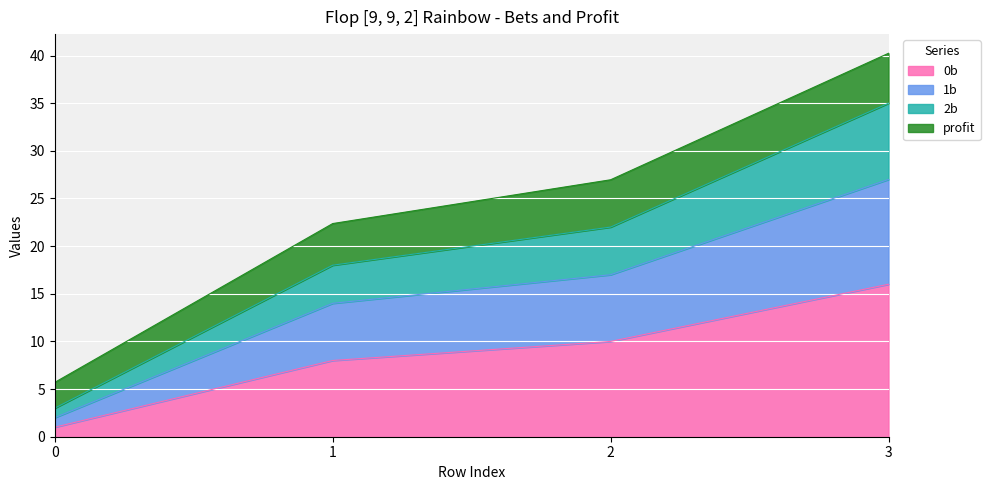

What is the total value across all series at 1?

22.4